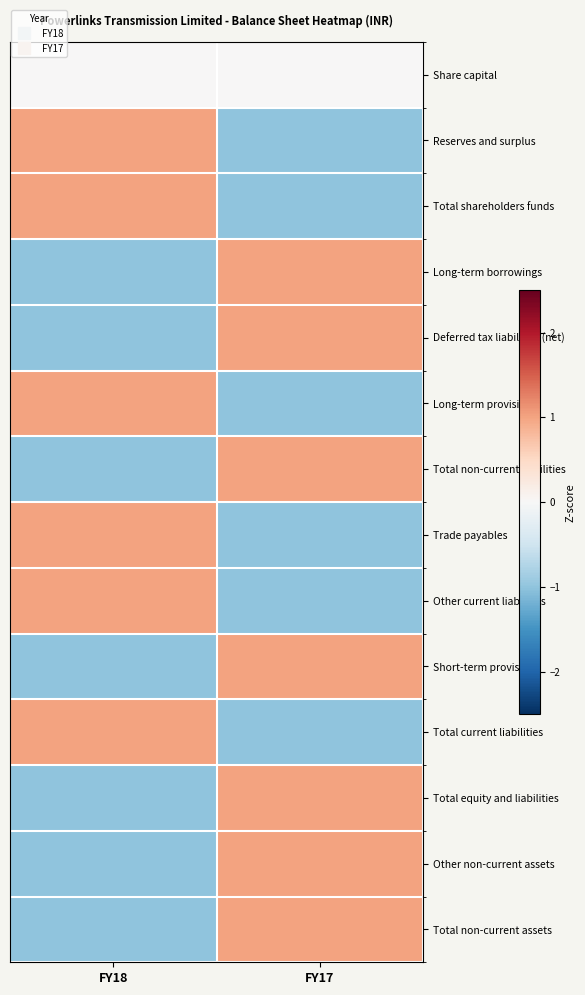

What is the total value across all series at FY17?

1